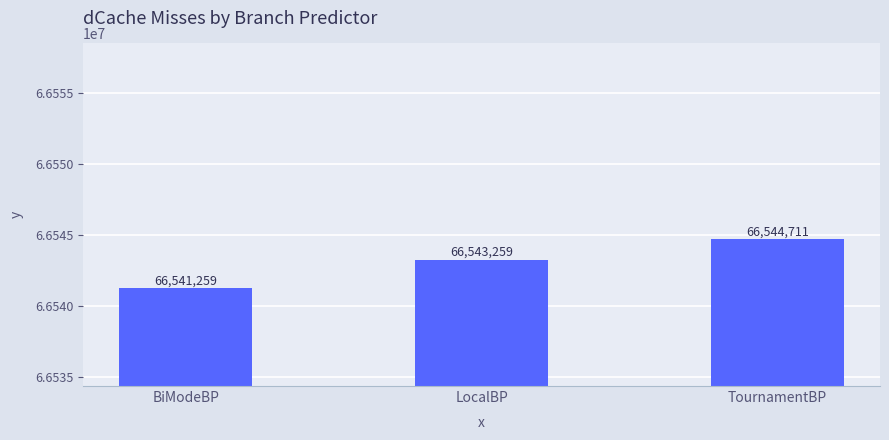

The chart shows a value of 14104264 at LocalBP. True or false?

False